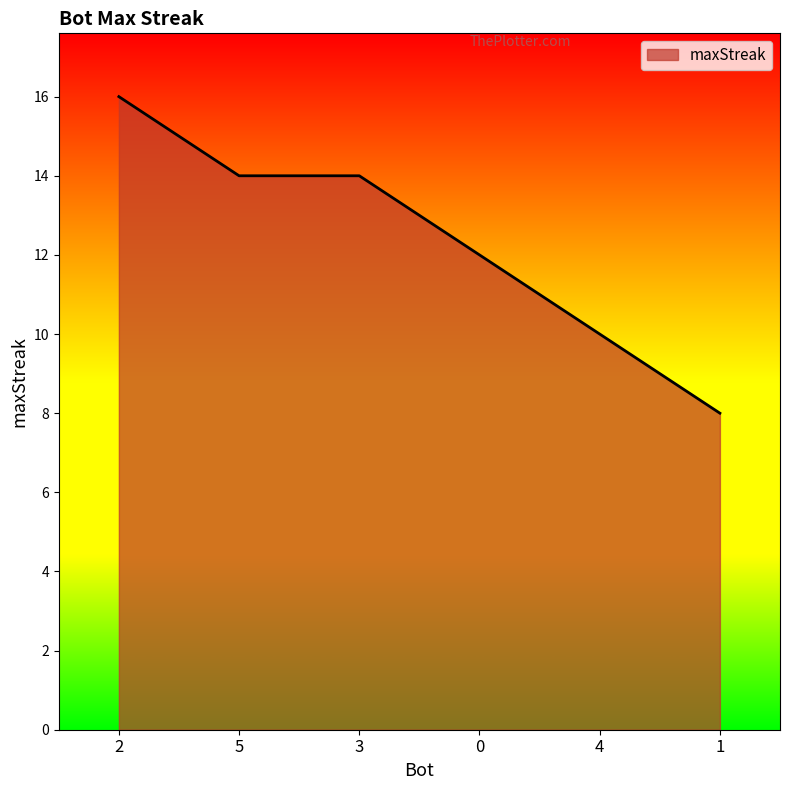

Reading right to left, transcribe all the data shown in this chart.

8	10	12	14	14	16